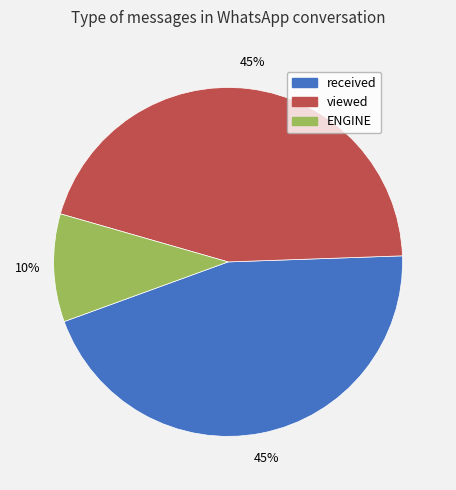

Is there a majority slice in this chart?

No